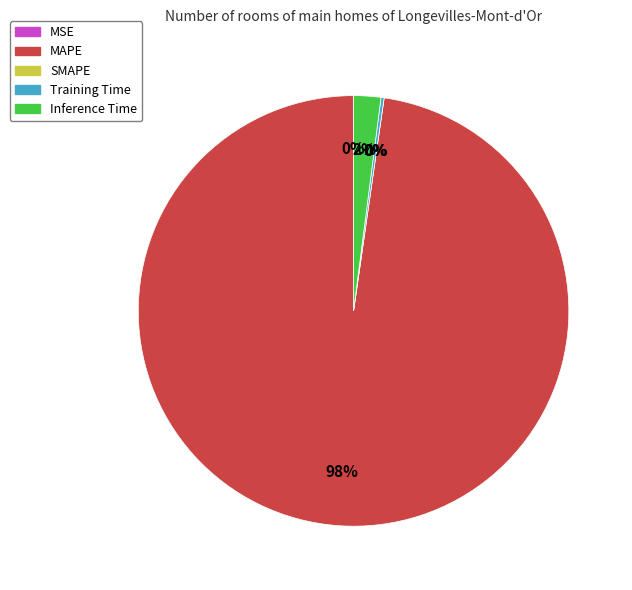

What is the majority slice?

MAPE